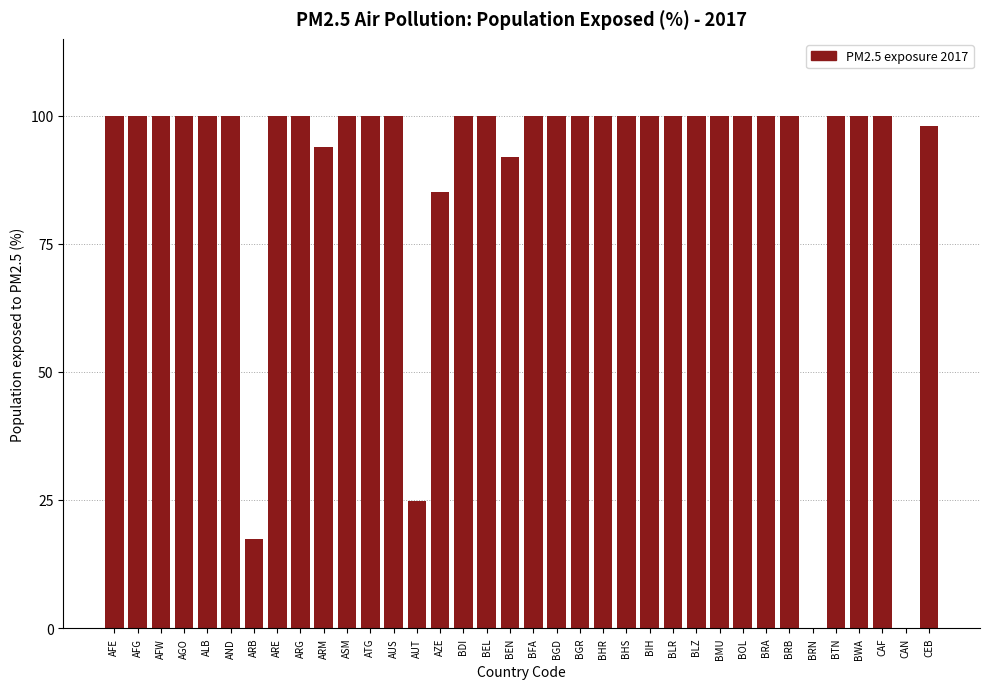

True or false: the data shows 100.0 at AND.

True